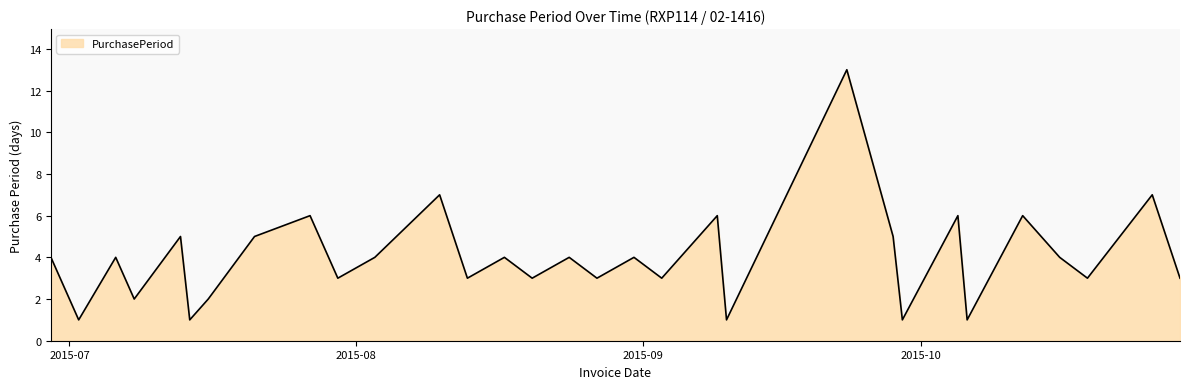

What is the difference between the maximum and minimum values?

12